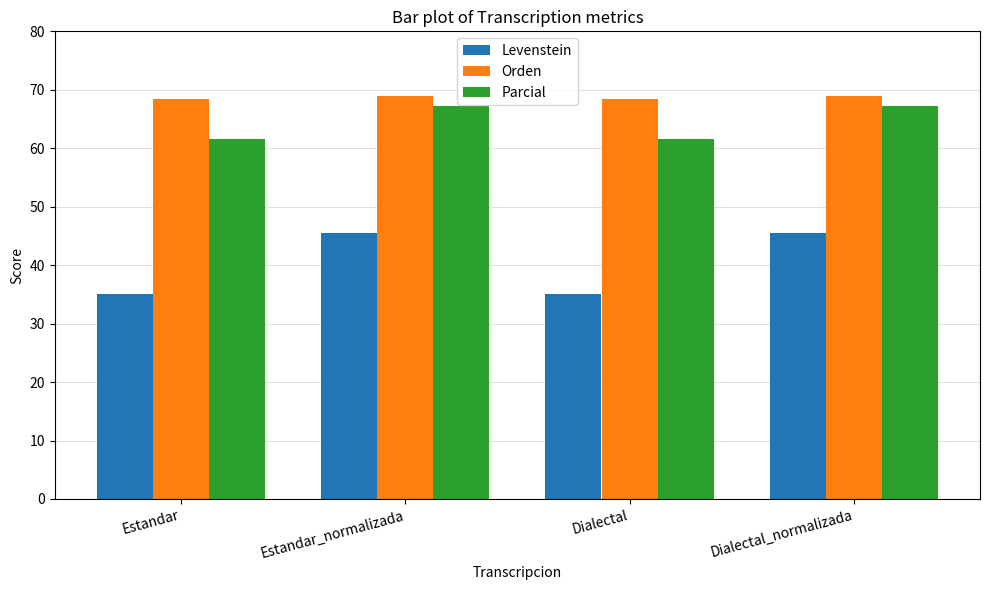

What position from the left is Dialectal_normalizada?

4